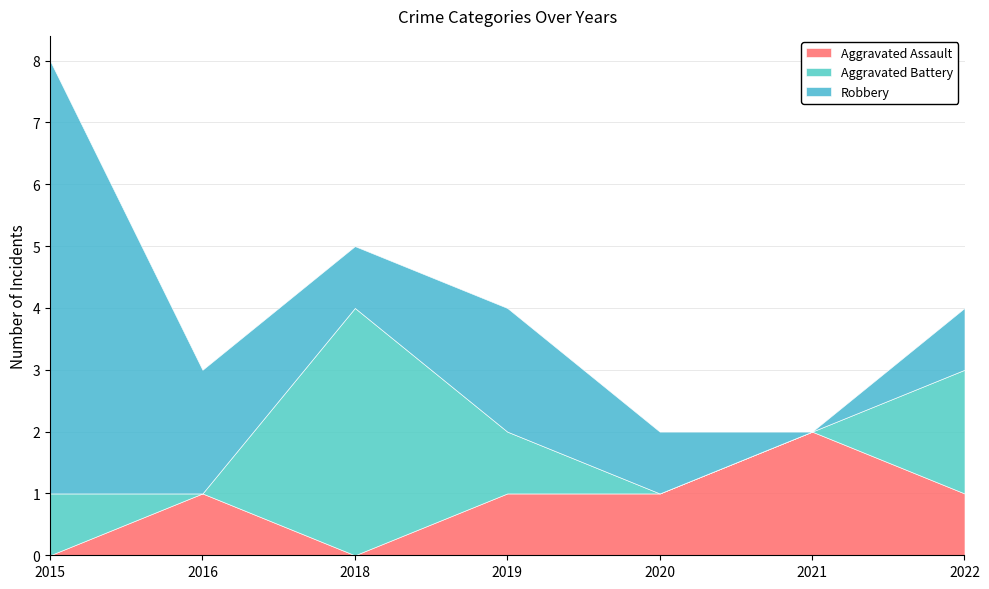

Reading left to right, transcribe all the data shown in this chart.

Aggravated Assault: 2015=0	2016=1	2018=0	2019=1	2020=1	2021=2	2022=1
Aggravated Battery: 2015=1	2016=0	2018=4	2019=1	2020=0	2021=0	2022=2
Robbery: 2015=7	2016=2	2018=1	2019=2	2020=1	2021=0	2022=1